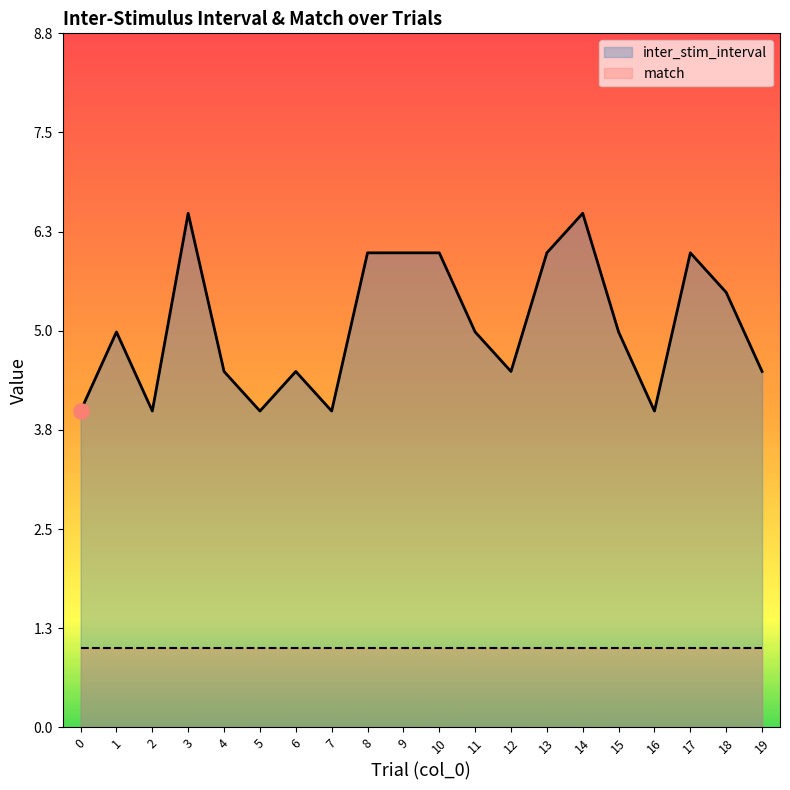

What are all the series names shown in the legend?

inter_stim_interval, match